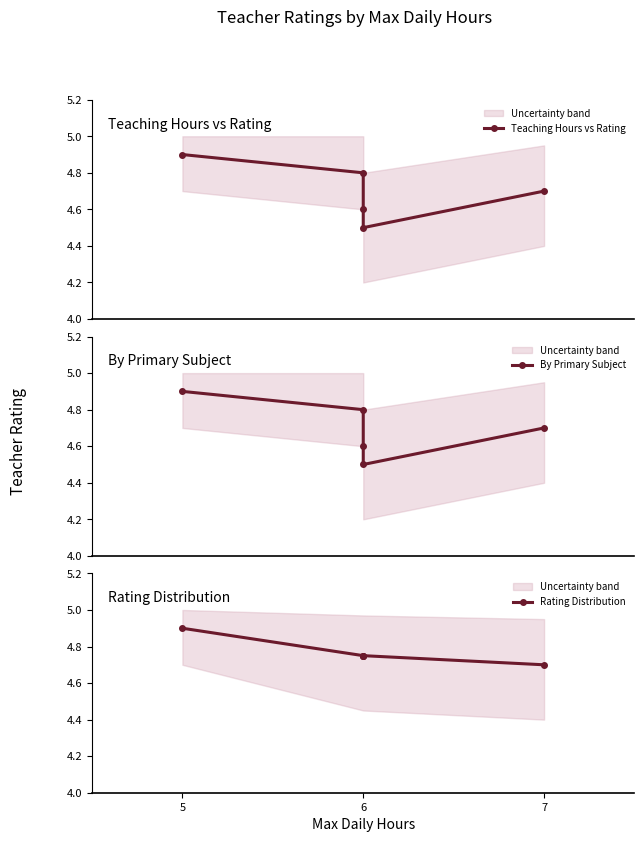

Is it true that Teaching Hours vs Rating equals 3.1 at 6?

False